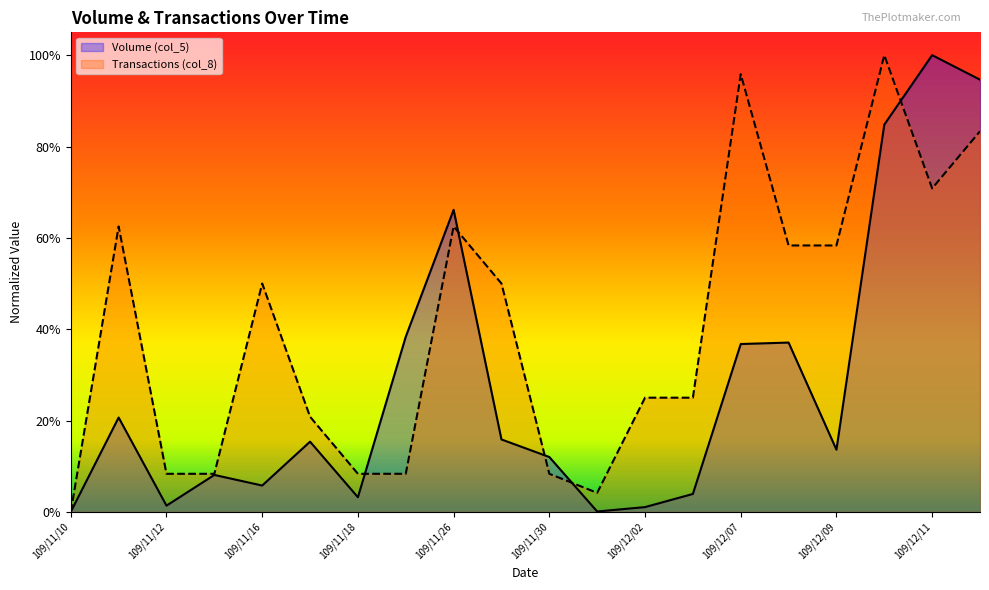

What is the difference between the second highest and minimum values in the Volume (col_5) series?

0.9